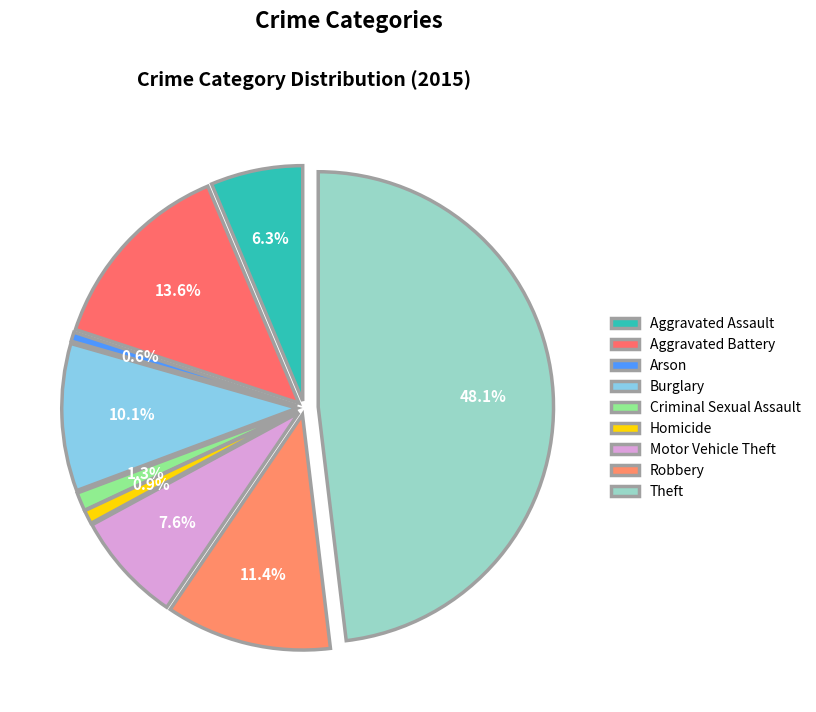

To the nearest percent, what portion does Robbery represent?

11%